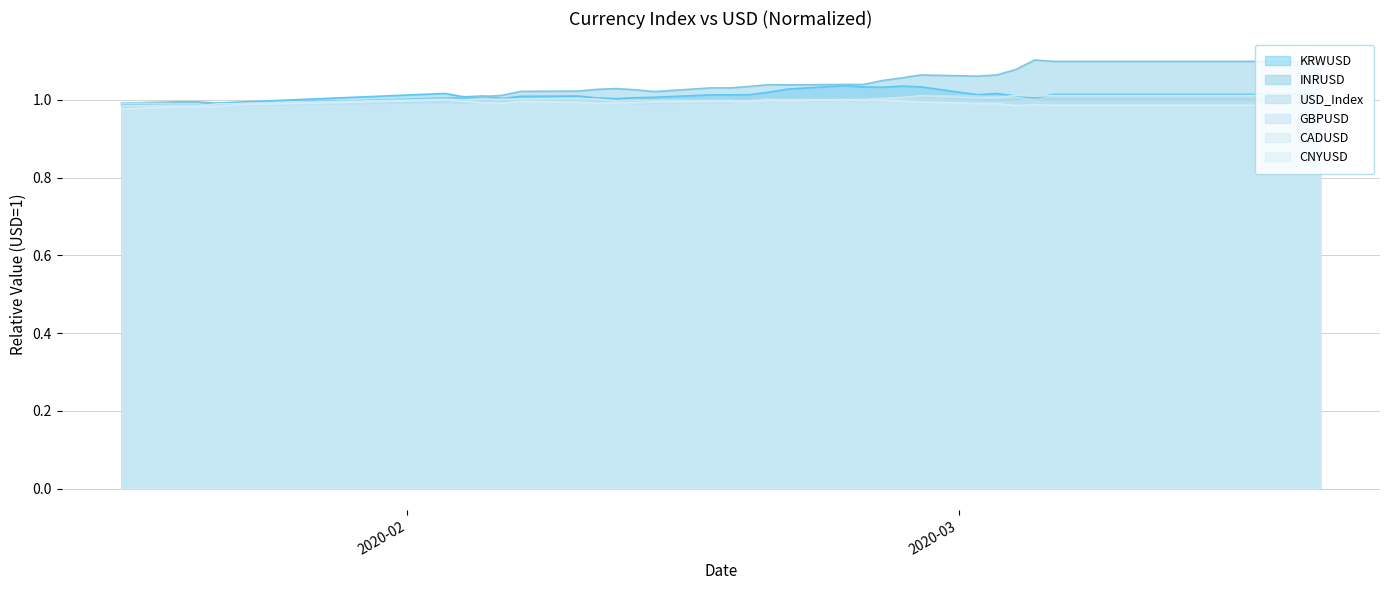

What is the label of the 29th point from the left?

2020-03-05